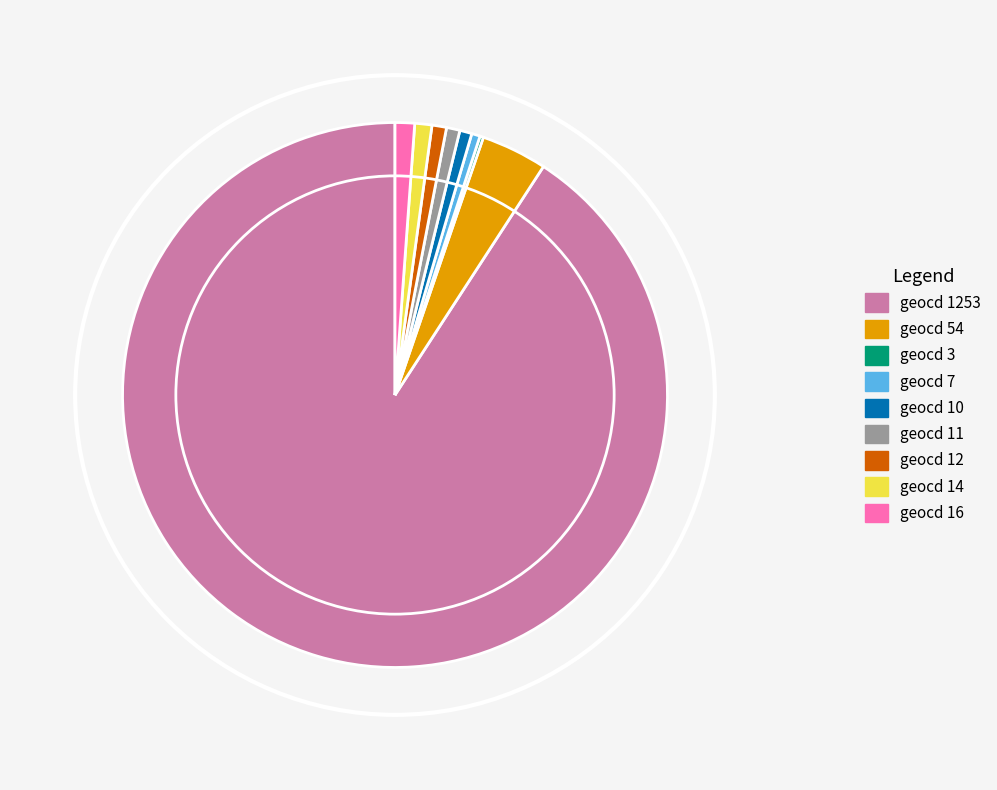

Between geocd 16 and geocd 7, which is larger?

geocd 16